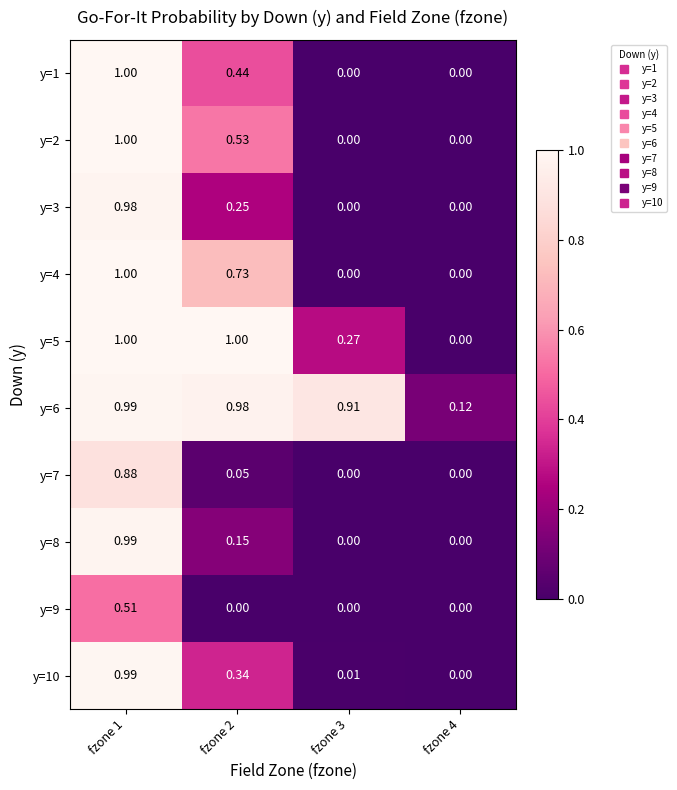

Is the value of y=3 at fzone 4 greater than the value of y=8 at fzone 2?

No